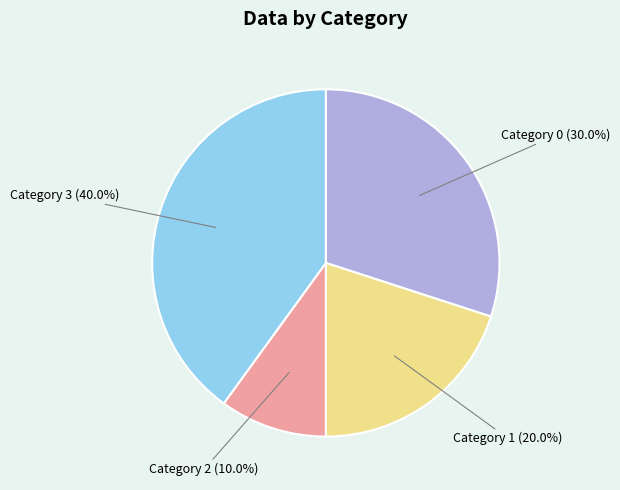

To the nearest percent, what is the difference between the largest and smallest slice percentages?

30%